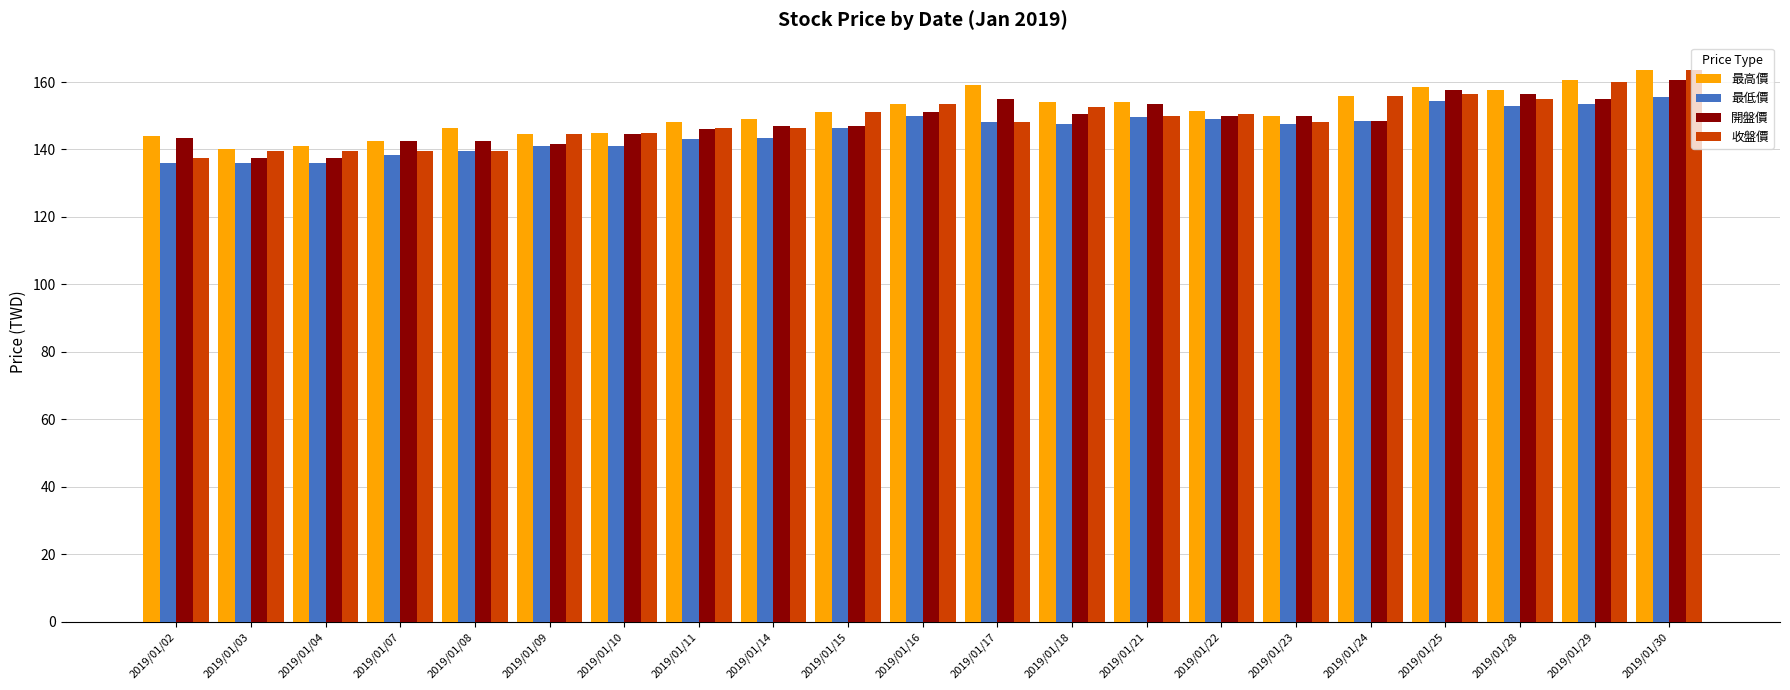

The 開盤價 series shows 156.5 at 2019/01/28. True or false?

True